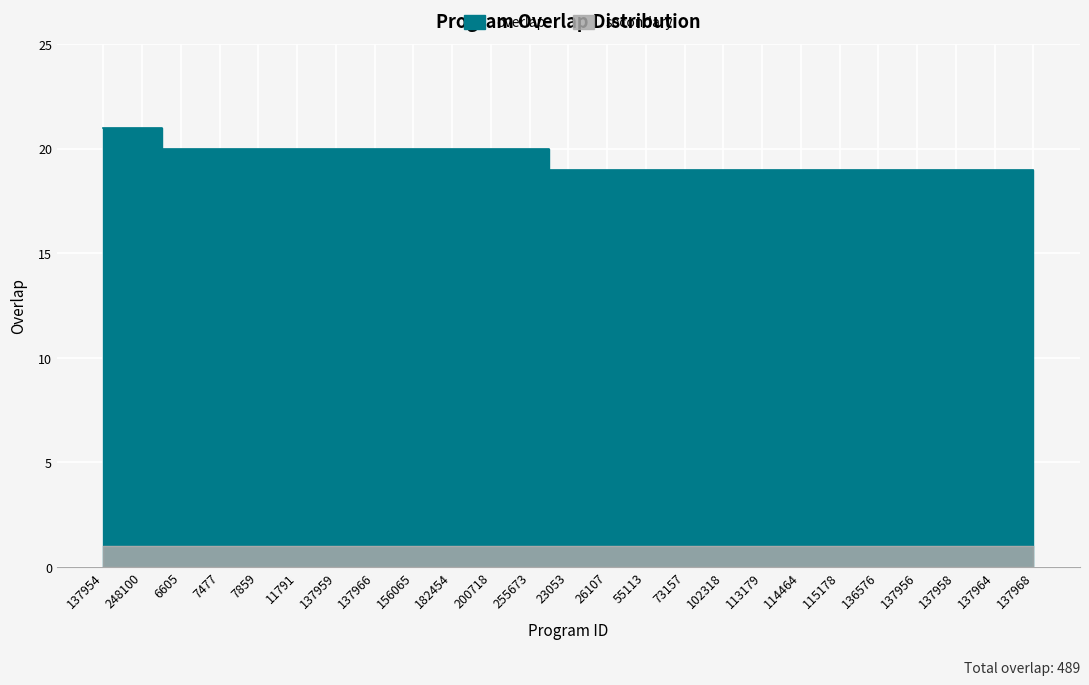

What is the label of the 19th point from the right?

137959